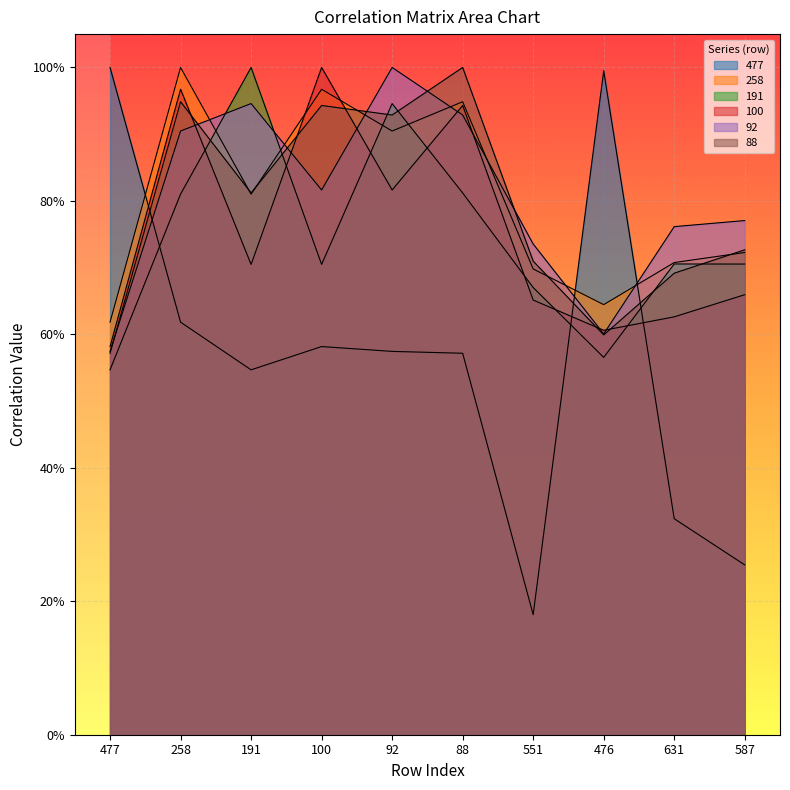

Rank the categories by 92 value from highest to lowest.

92, 191, 88, 258, 100, 587, 631, 551, 476, 477